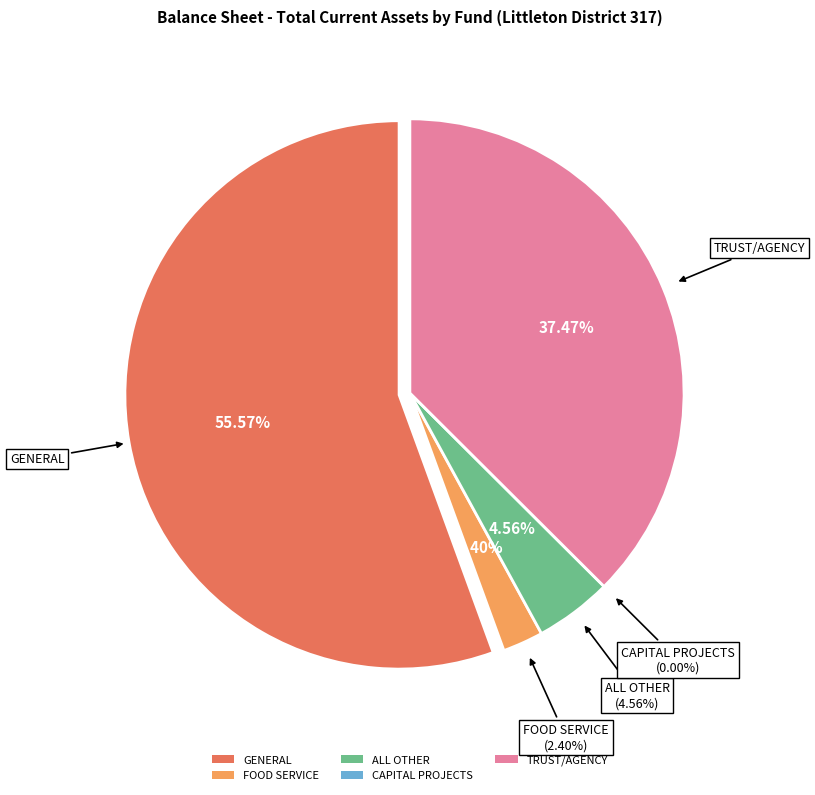

To the nearest percent, what portion does GENERAL represent?

56%